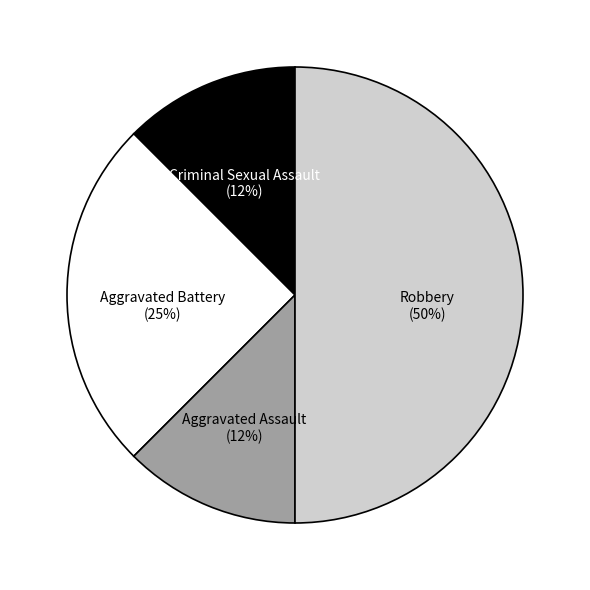

What is the largest slice in the pie chart?

Robbery